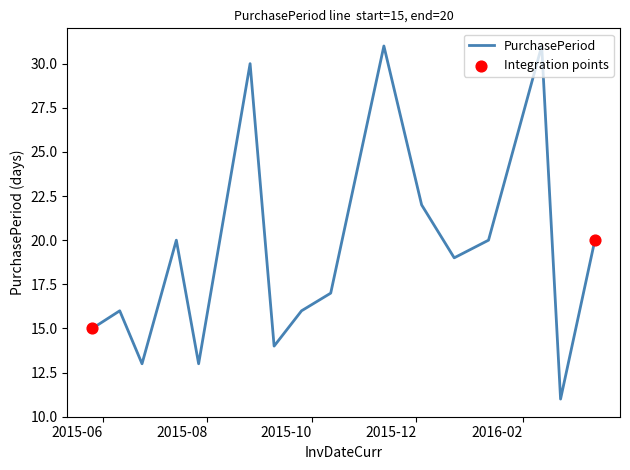

What is the smallest value displayed?

11